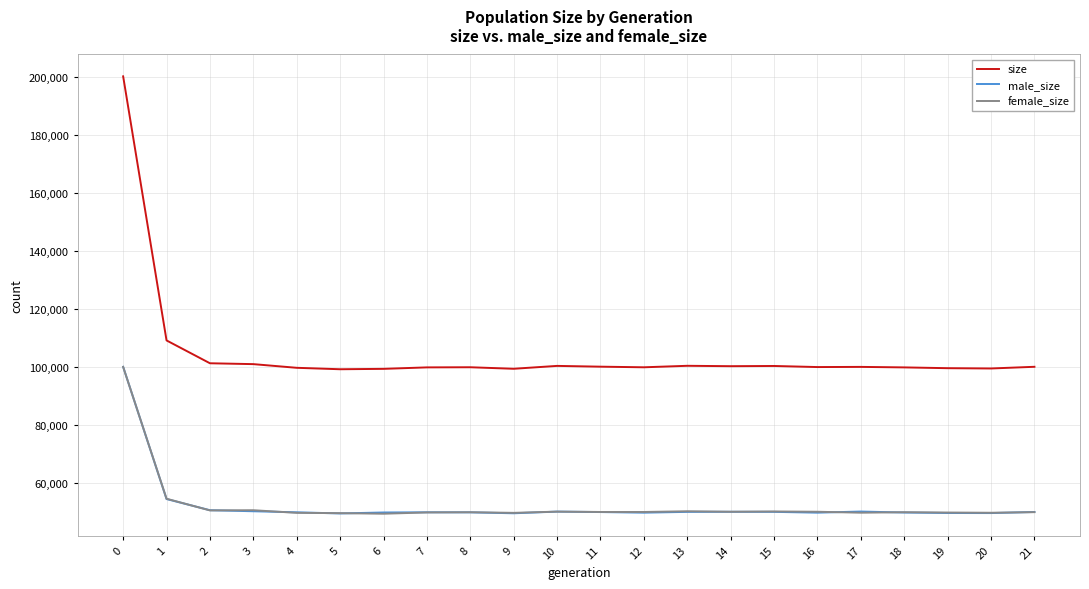

True or false: size has more than 1 interior local peaks.

True